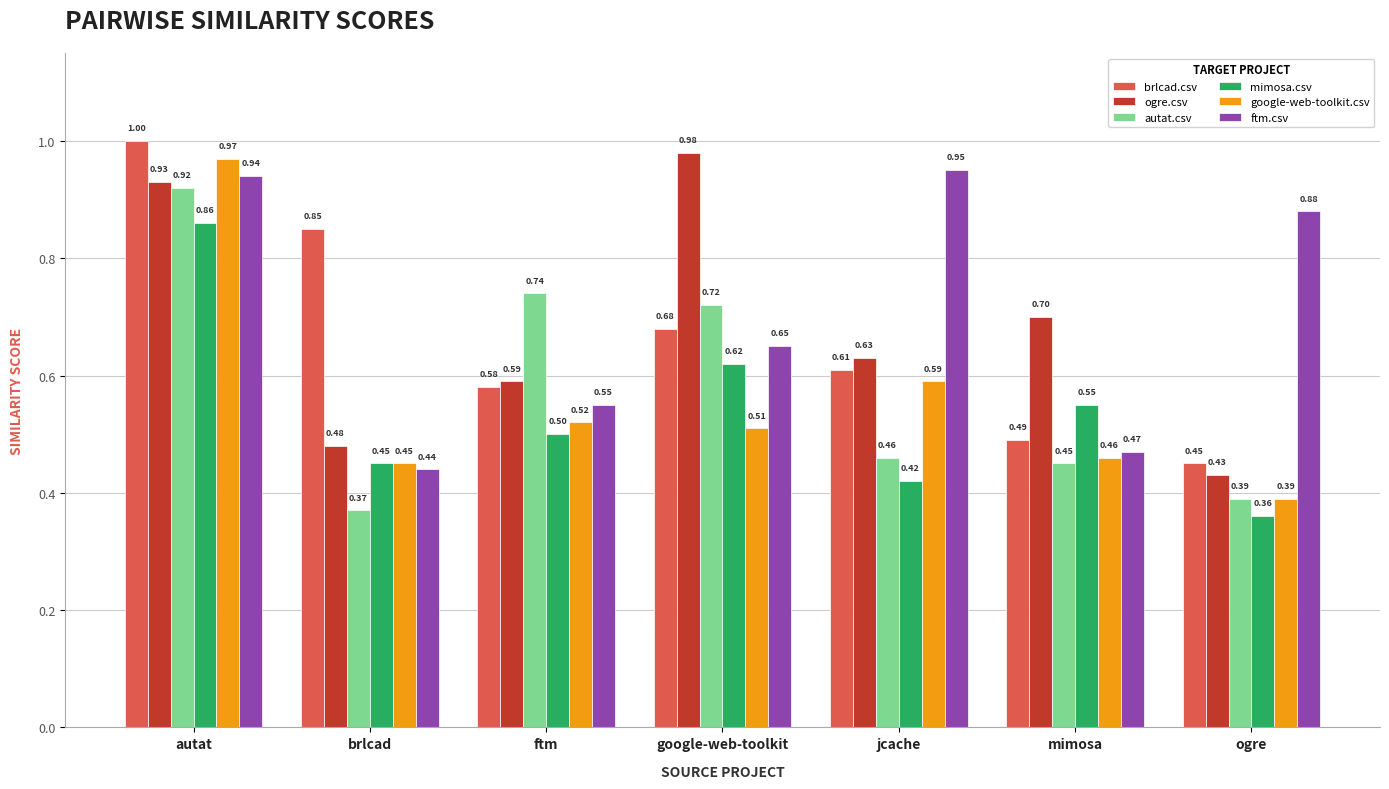

At which category is the sum across all series the highest?

autat